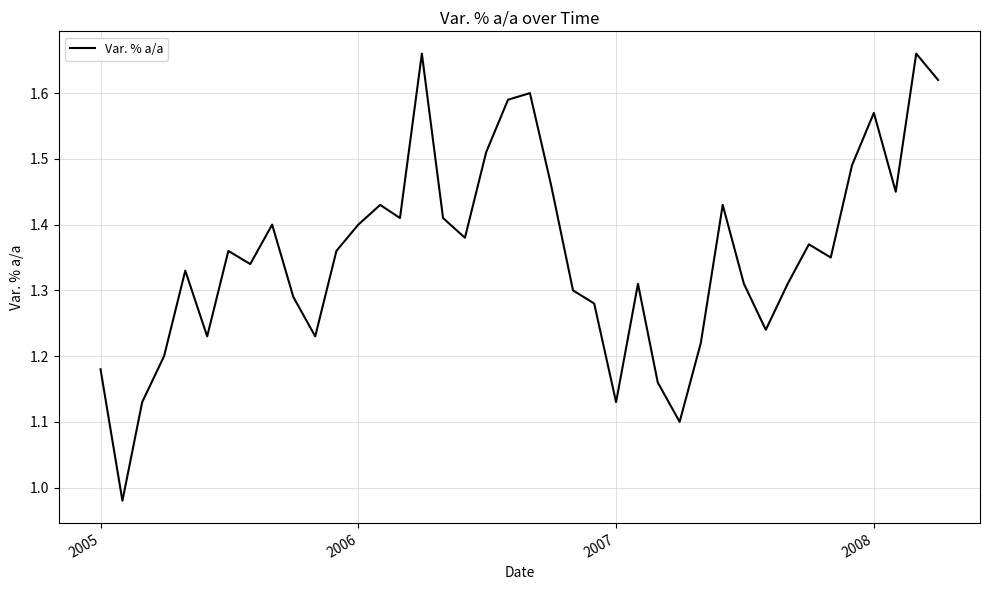

What is the difference between the maximum and minimum values?

0.7